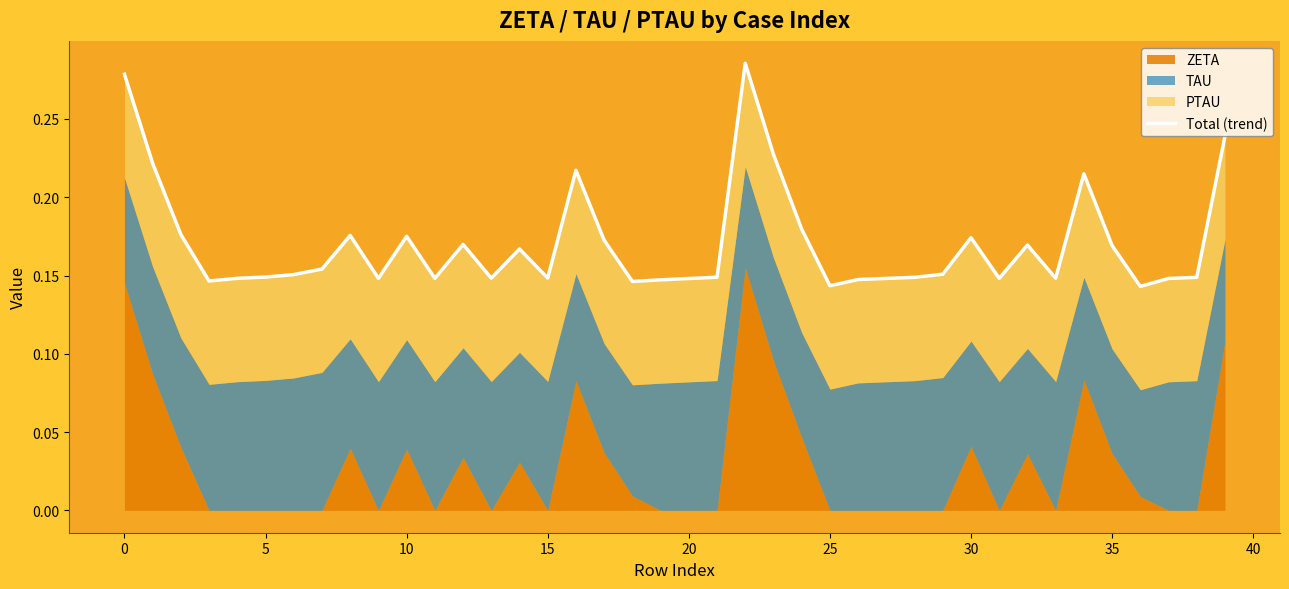

Does the chart display data point markers on the line(s)?

No